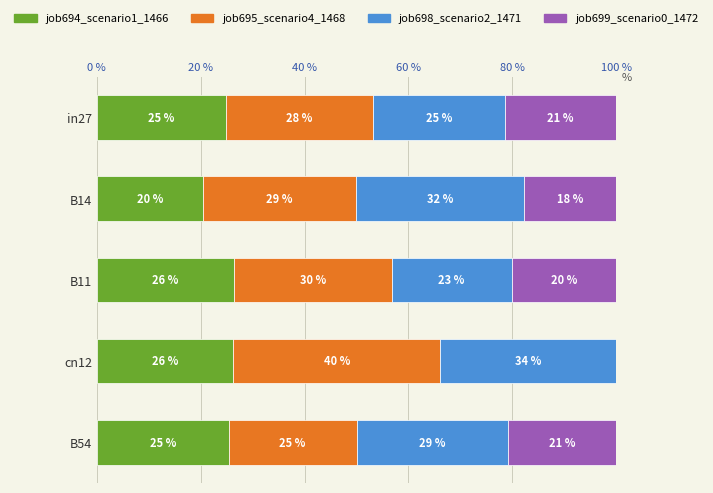

What are all the series names shown in the legend?

job694_scenario1_1466, job695_scenario4_1468, job698_scenario2_1471, job699_scenario0_1472